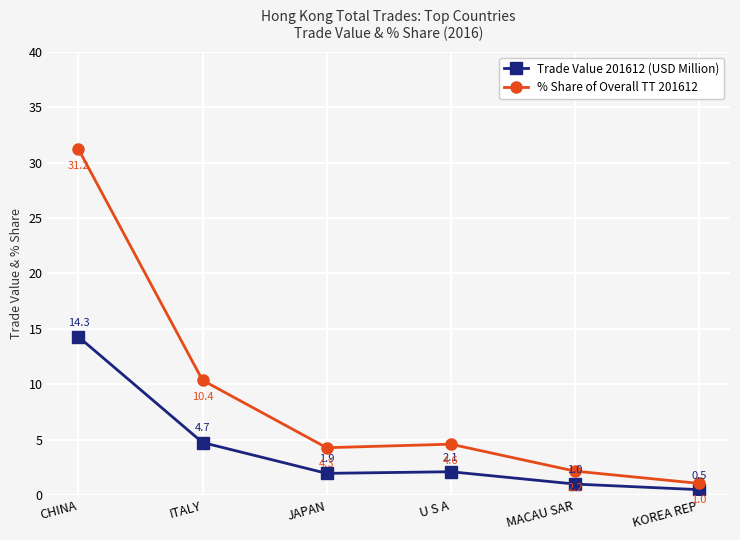

What is the difference between the maximum and minimum values in the Trade Value 201612 (USD Million) series?

13.8